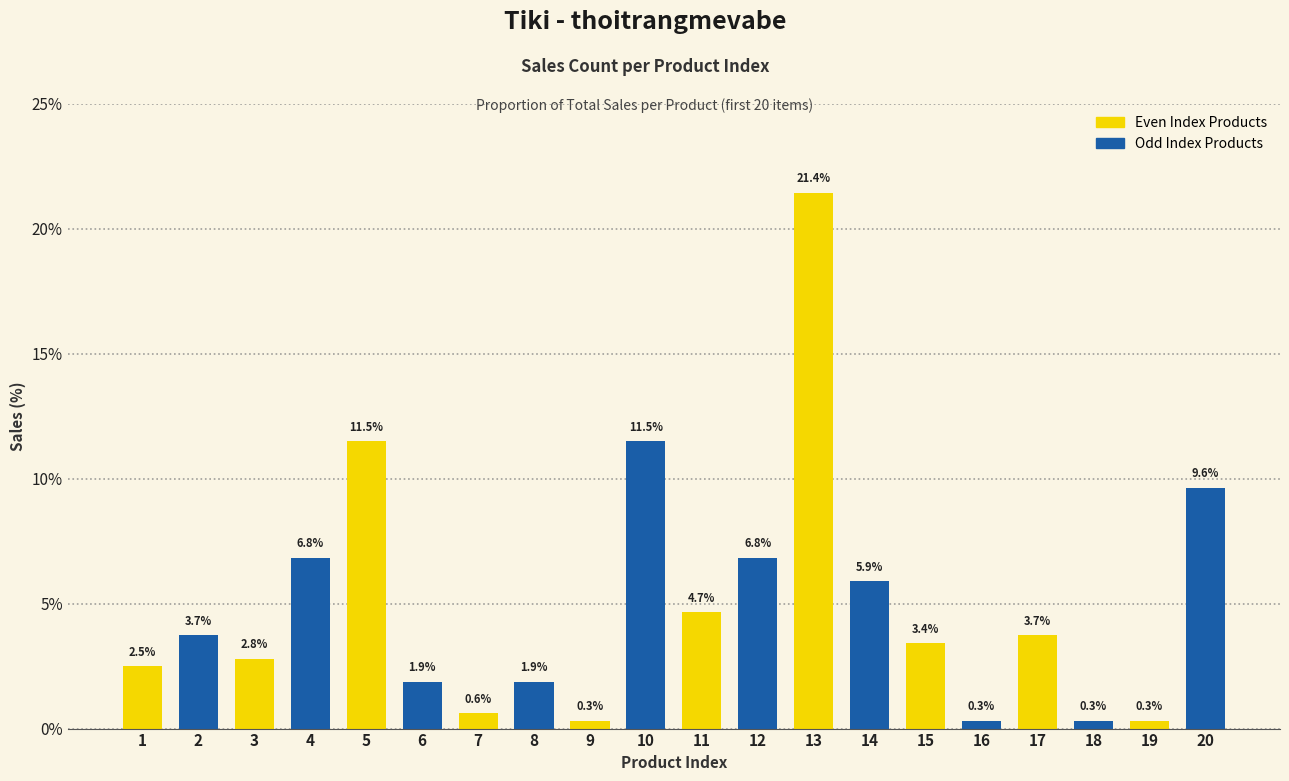

Which label corresponds to the largest value in the chart?

13